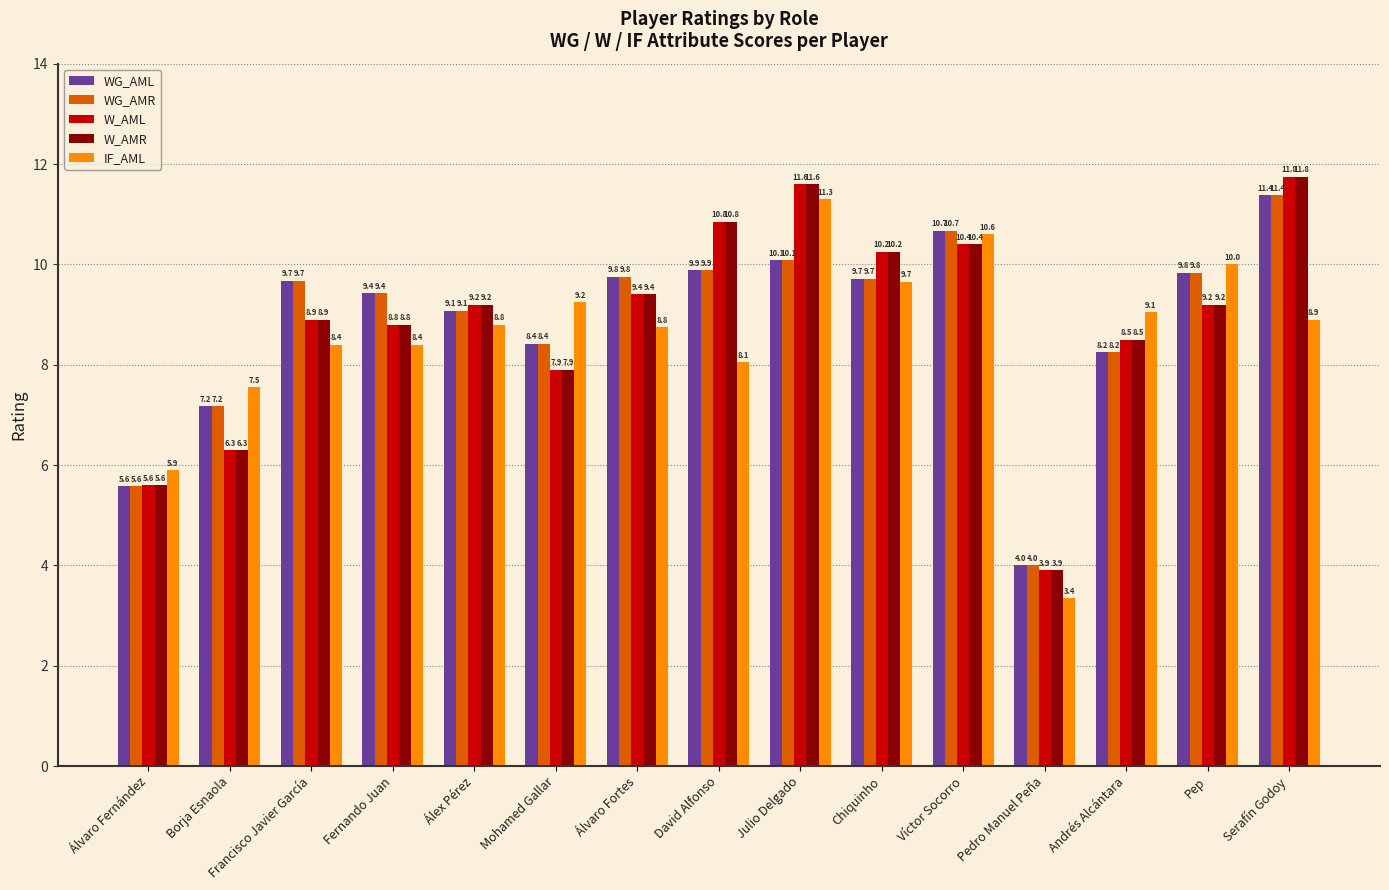

Is it true that WG_AMR equals 9.1 at Álvaro Fernández?

False